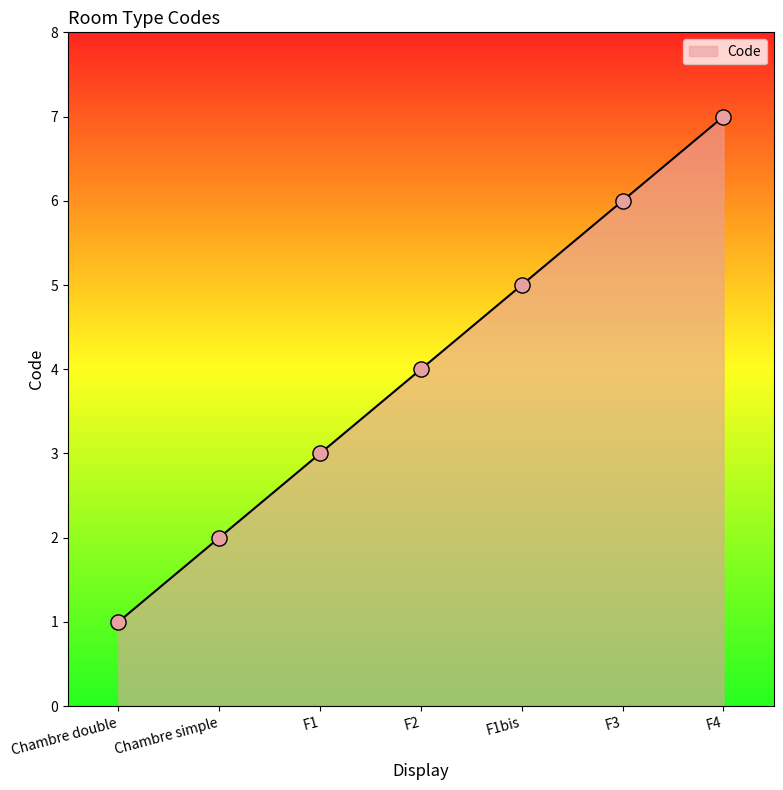

What is the change in value from Chambre simple to F1?

+1